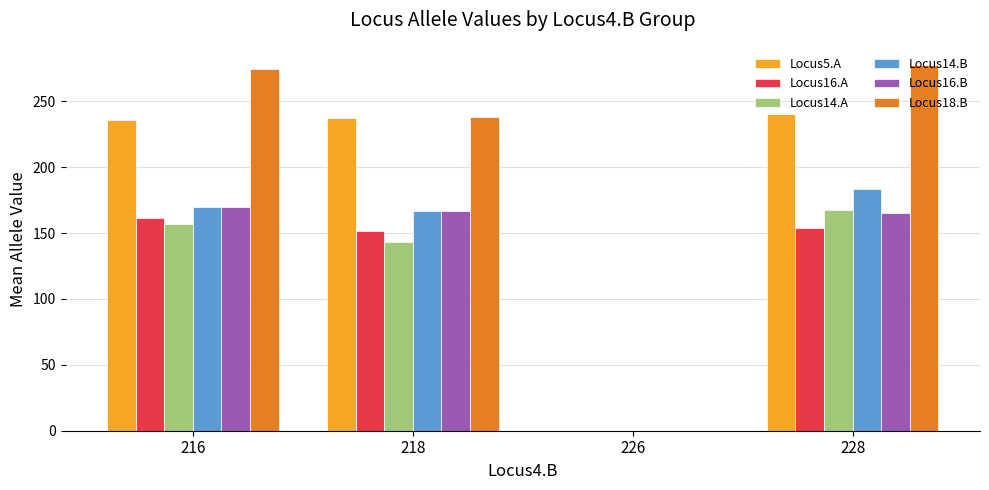

How many distinct data groups are displayed?

6